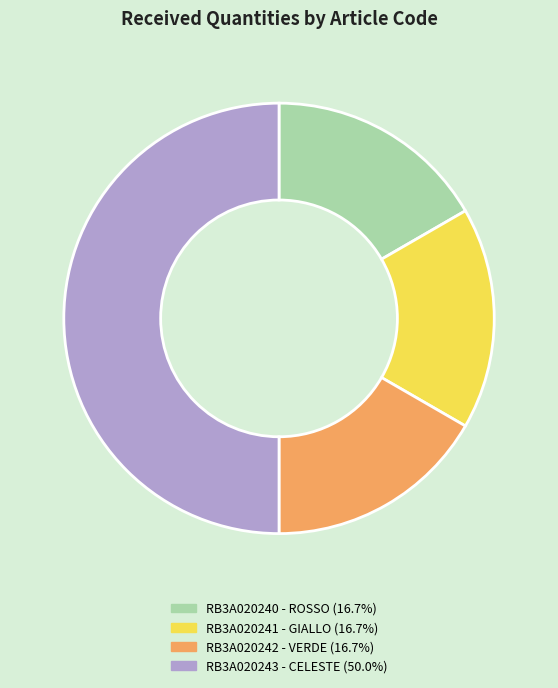

Combined, do RB3A020242 and RB3A020240 account for over 50%?

No